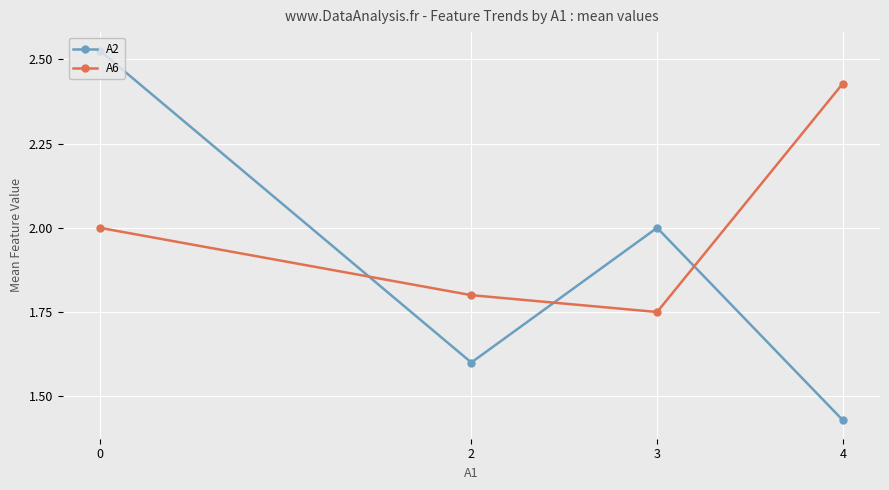

What is the difference between the maximum and minimum values in the A2 series?

1.1